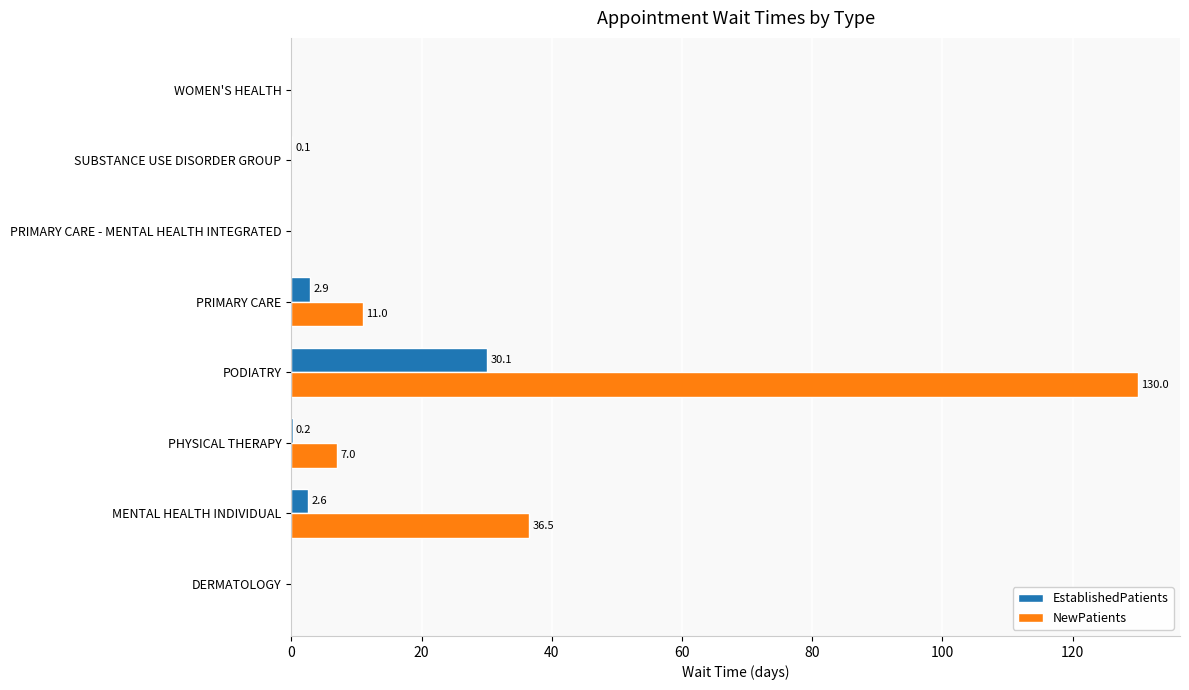

The value of NewPatients at PRIMARY CARE - MENTAL HEALTH INTEGRATED is -69.6. True or false?

False